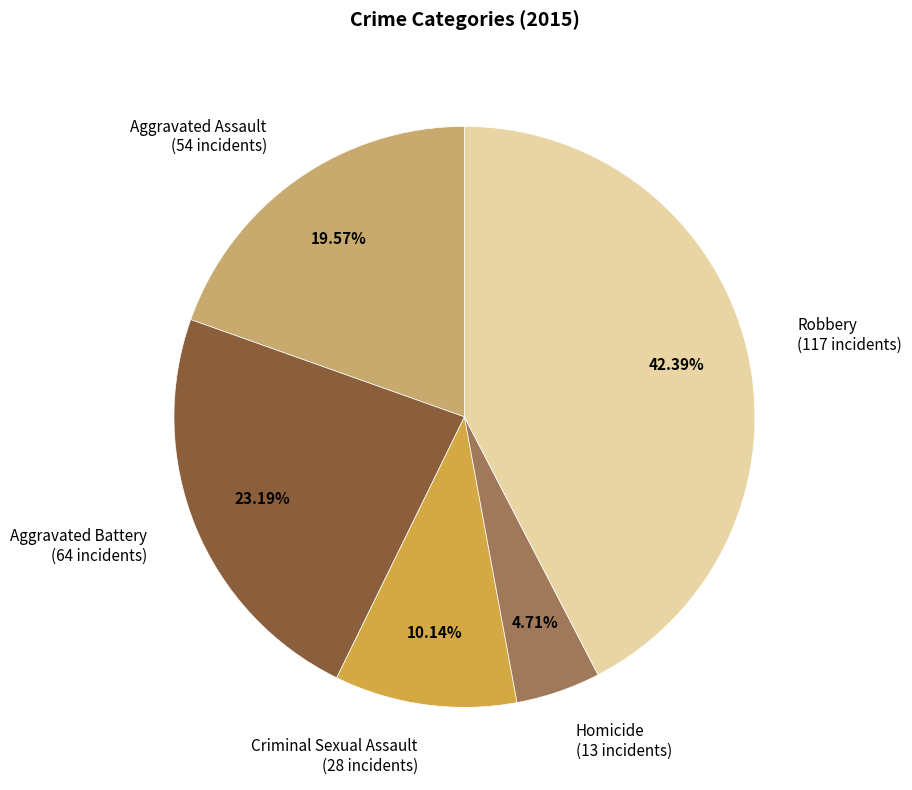

What is the total percentage of Homicide and Aggravated Assault?

24.3%